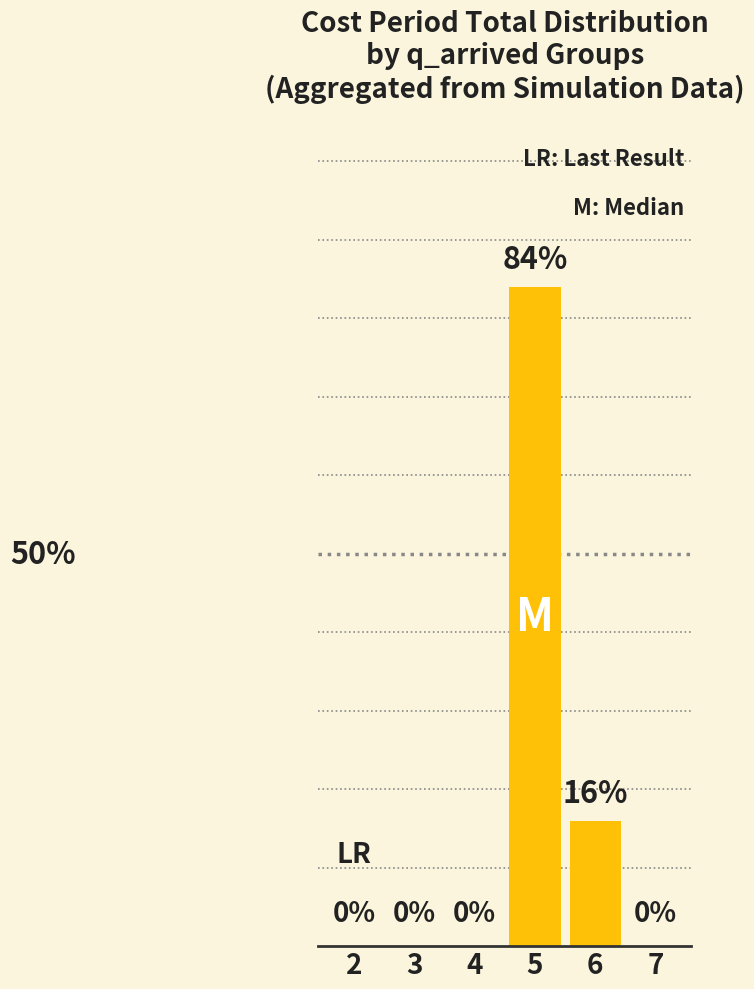

Are the bars horizontal?

No